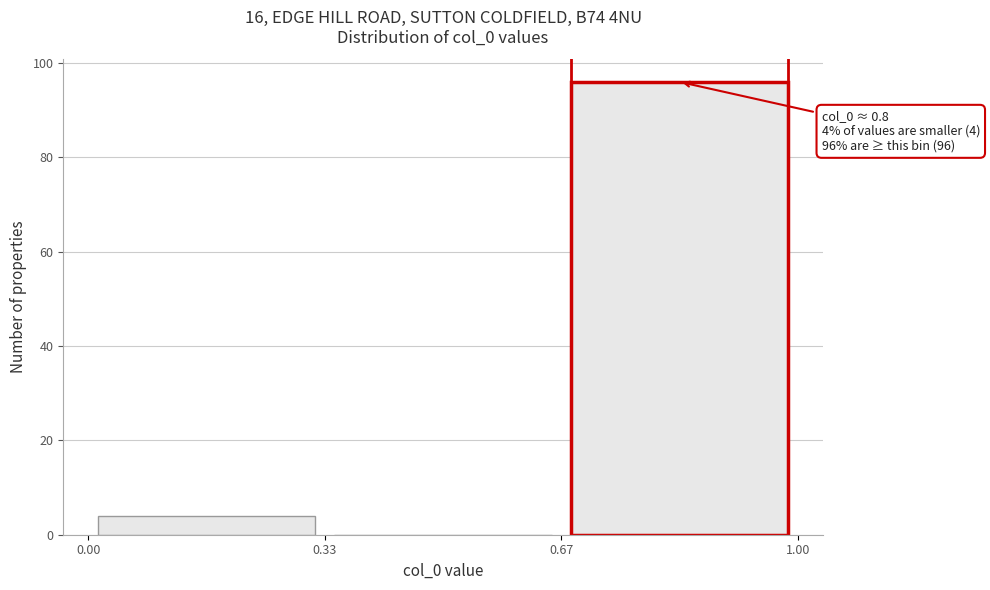

Which range on the x-axis has the tallest bar?

0.67 to 1.00